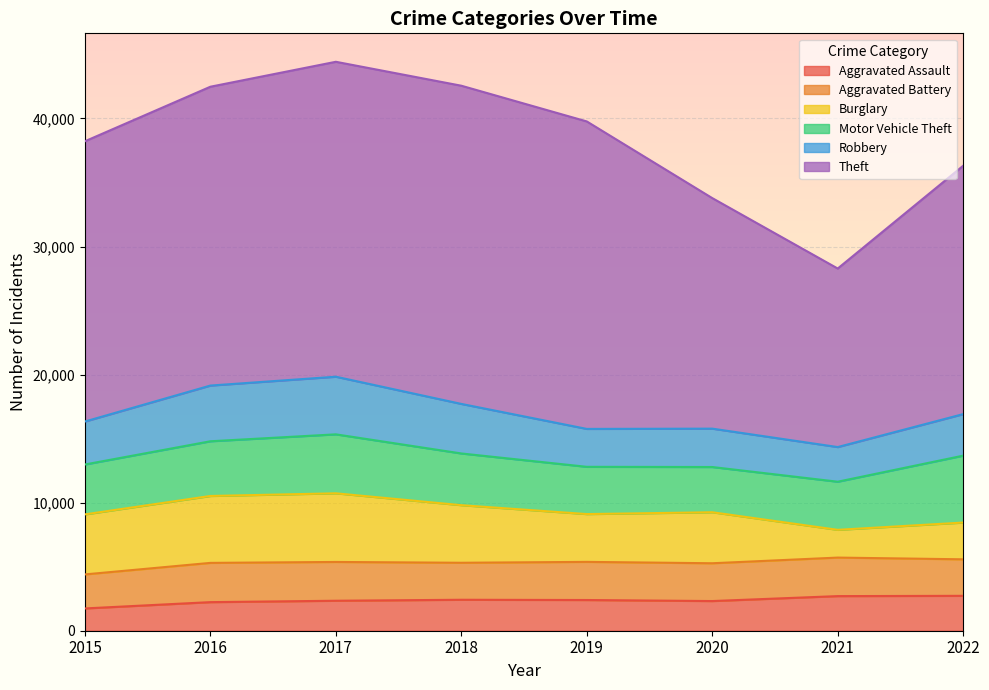

What is the minimum value shown in the chart?

1740